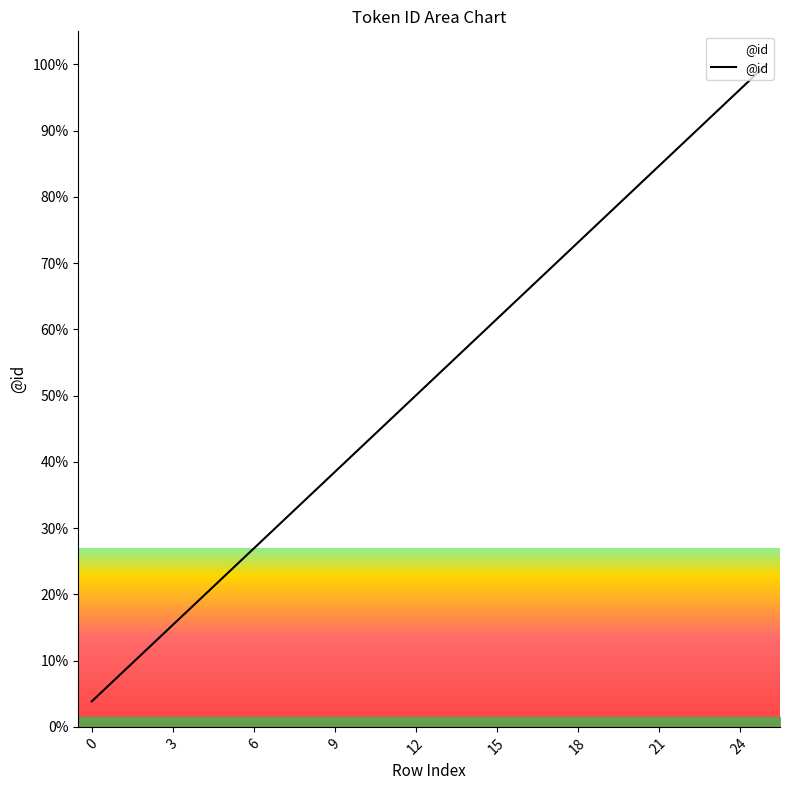

True or false: the data has more than 1 interior local peaks.

False